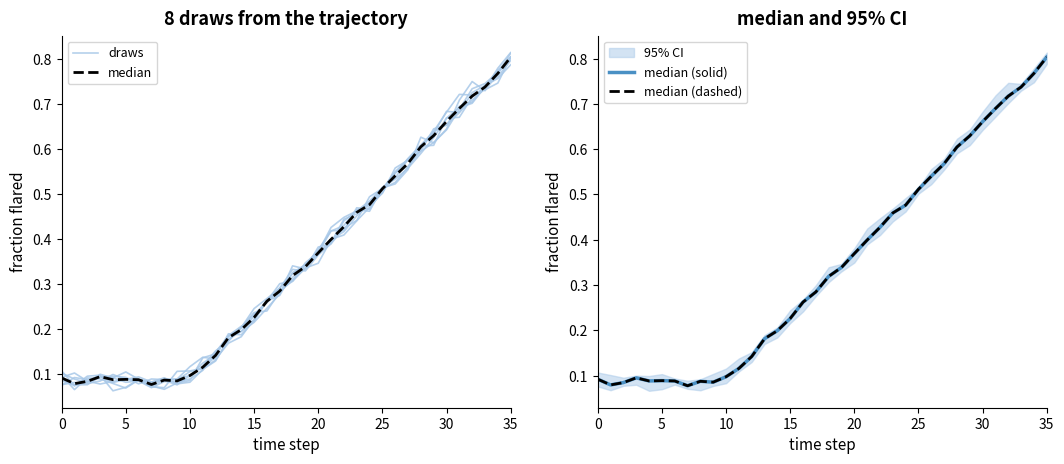

At which label does median (dashed) reach its peak?

35